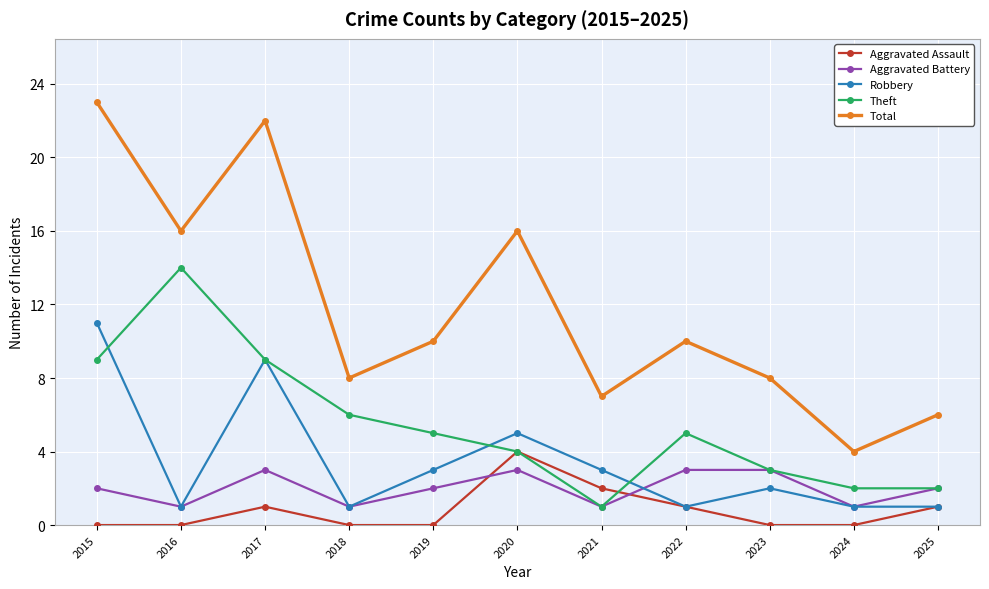

Count the Robbery values in the range 1 to 5.

9